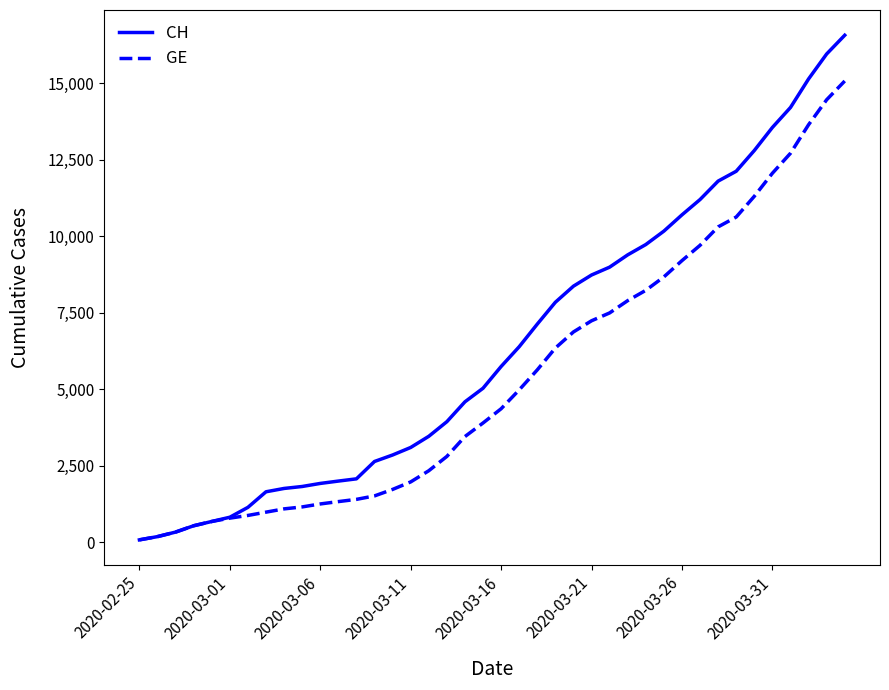

Which series has the largest total across all categories?

CH